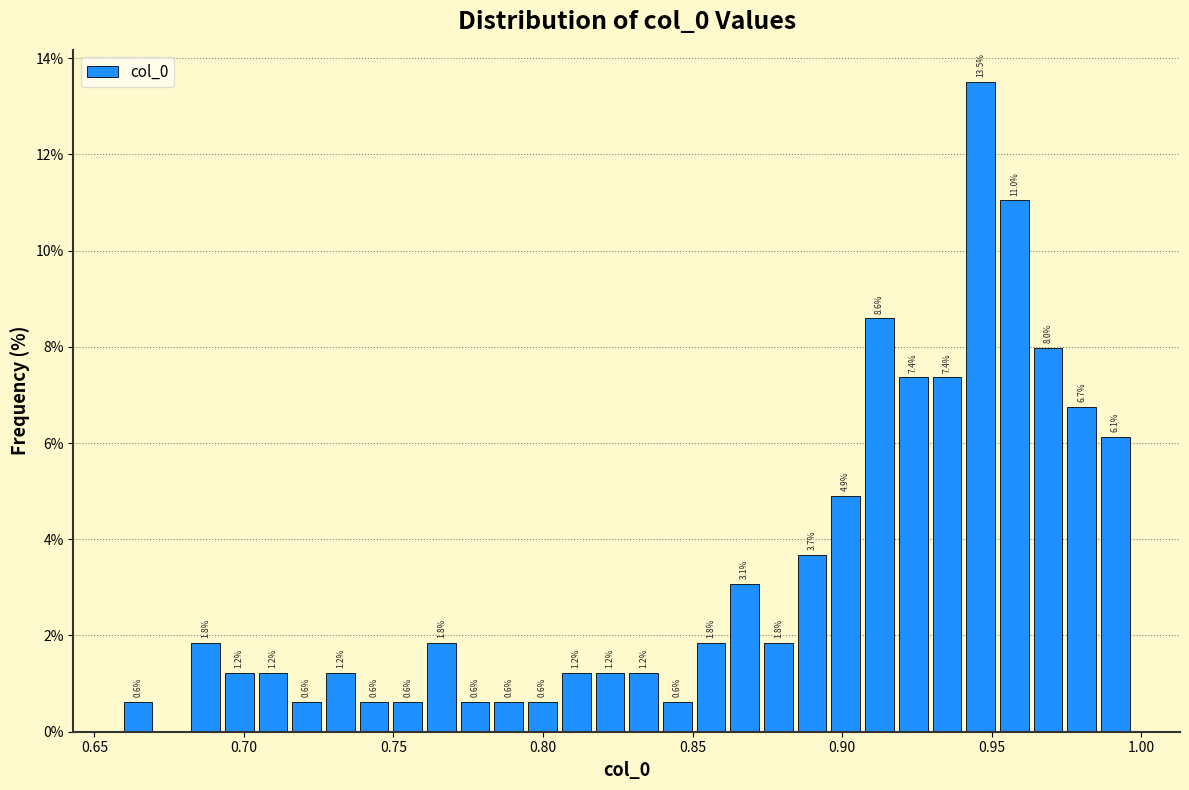

Around what value on the x-axis is the tallest bar? Give the approximate position of its centre, as read against the axis.

0.945